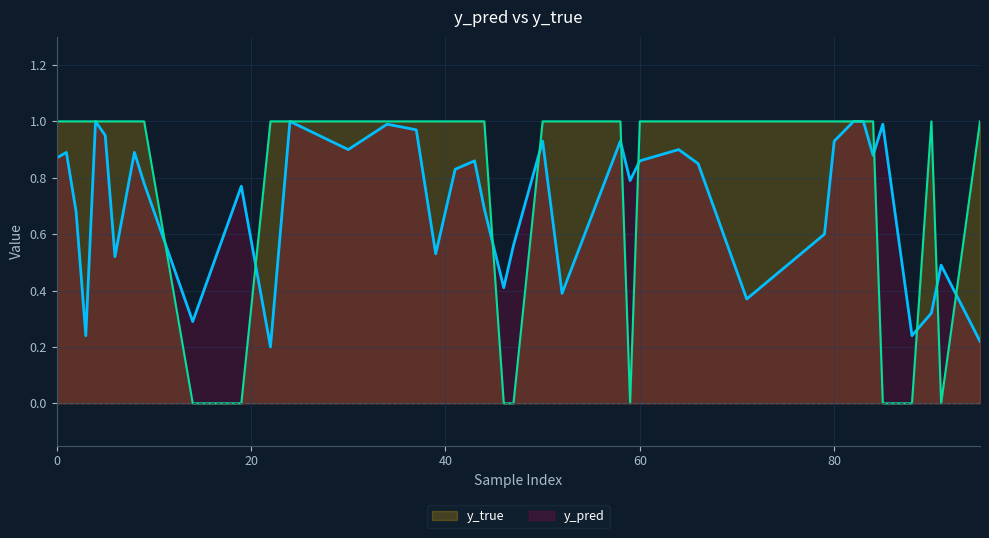

Rank the series by their maximum value, from highest to lowest.

y_pred, y_true